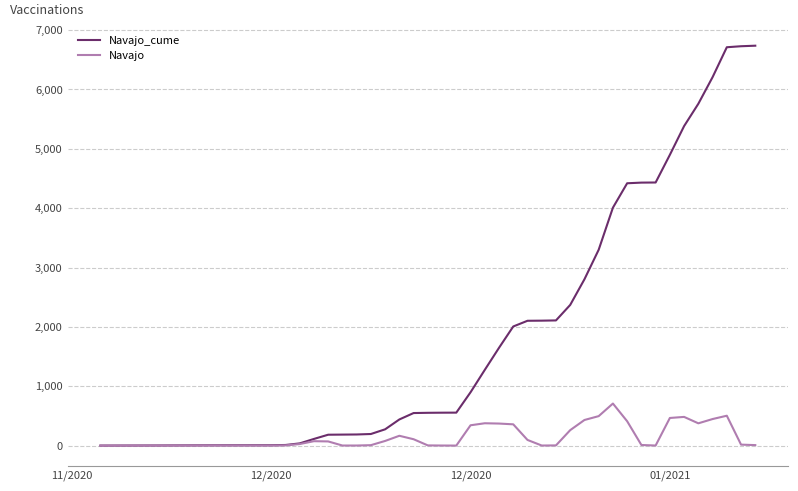

What is the greatest value displayed?

6736